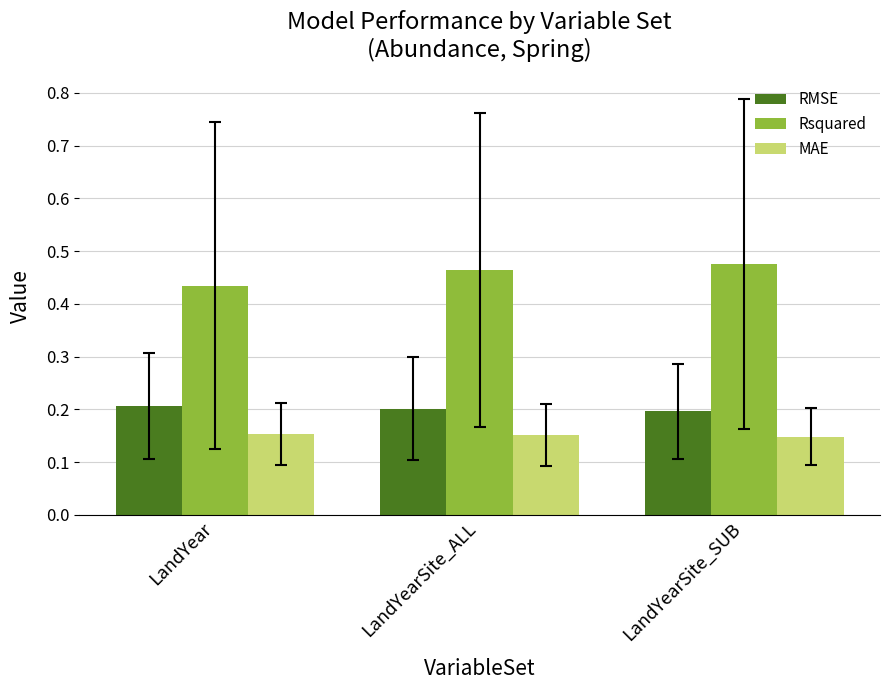

Are the bars grouped side by side (vs. stacked)?

Yes